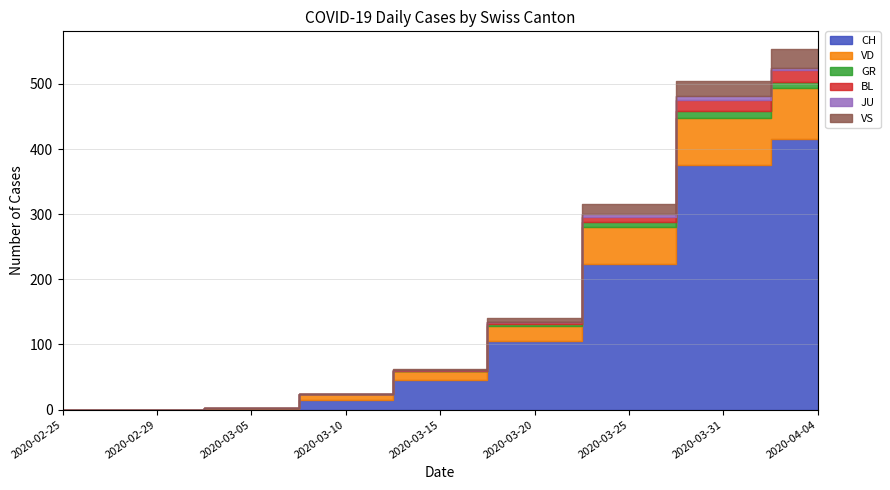

What position from the right is 2020-03-15?

5